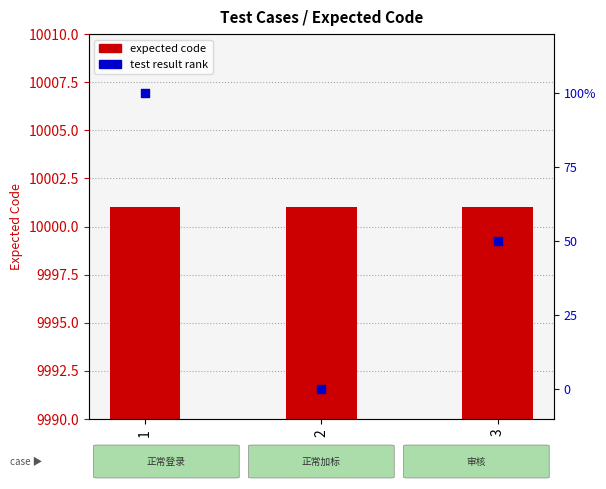

Is the value of test result rank at 1 greater than the value of expected code at 1?

No